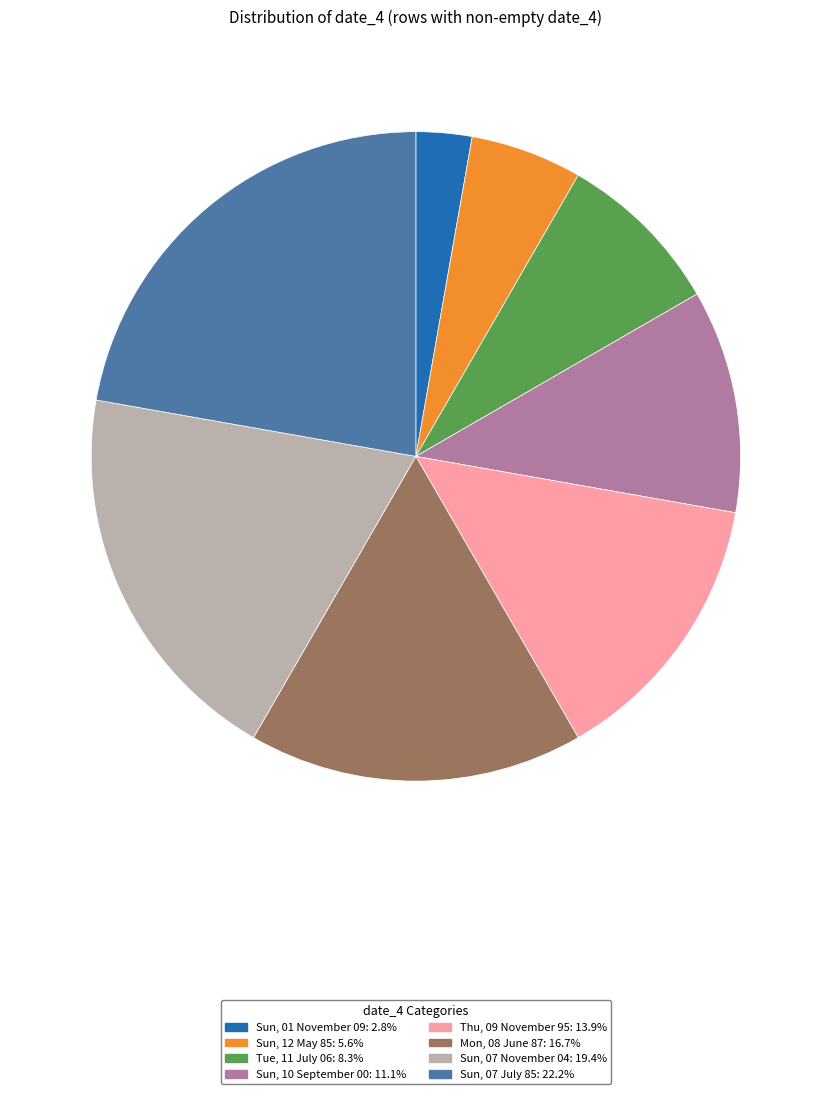

Between Sun, 07 July 85 and Sun, 10 September 00, which is larger?

Sun, 07 July 85